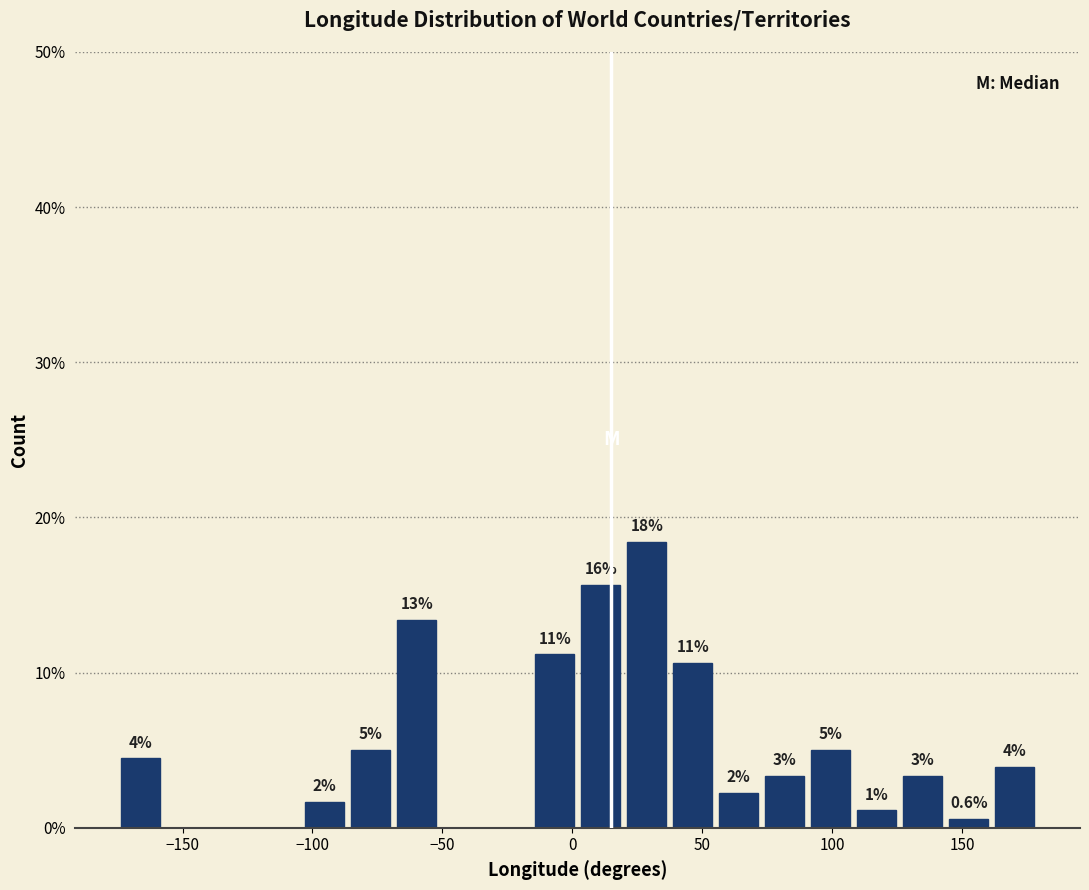

Around what value on the x-axis is the tallest bar? Give the approximate position of its centre, as read against the axis.

30